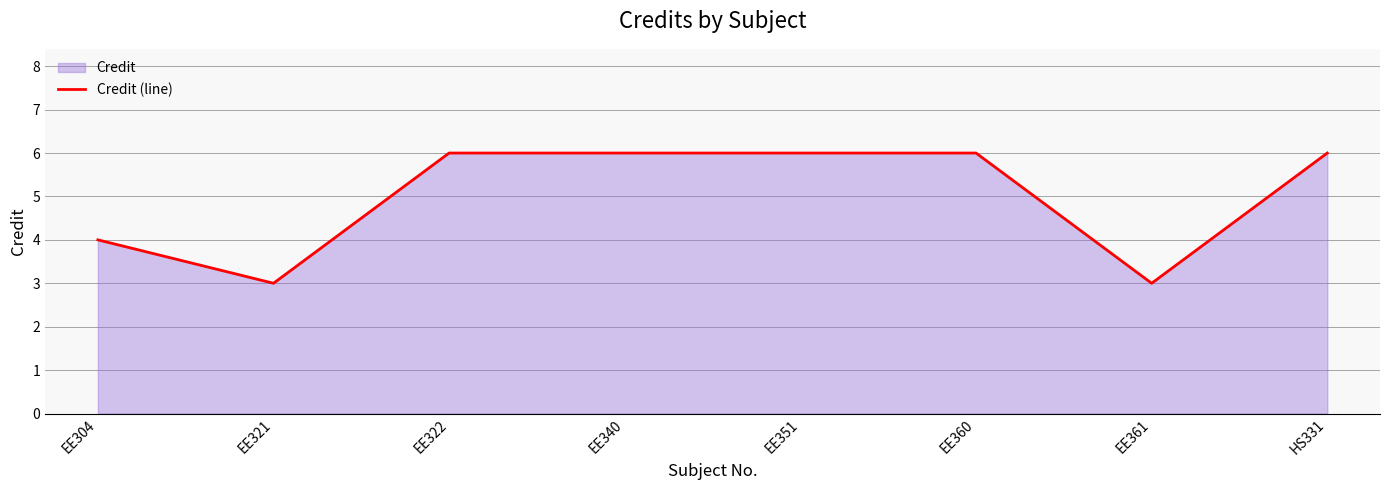

What position from the right is HS331?

1